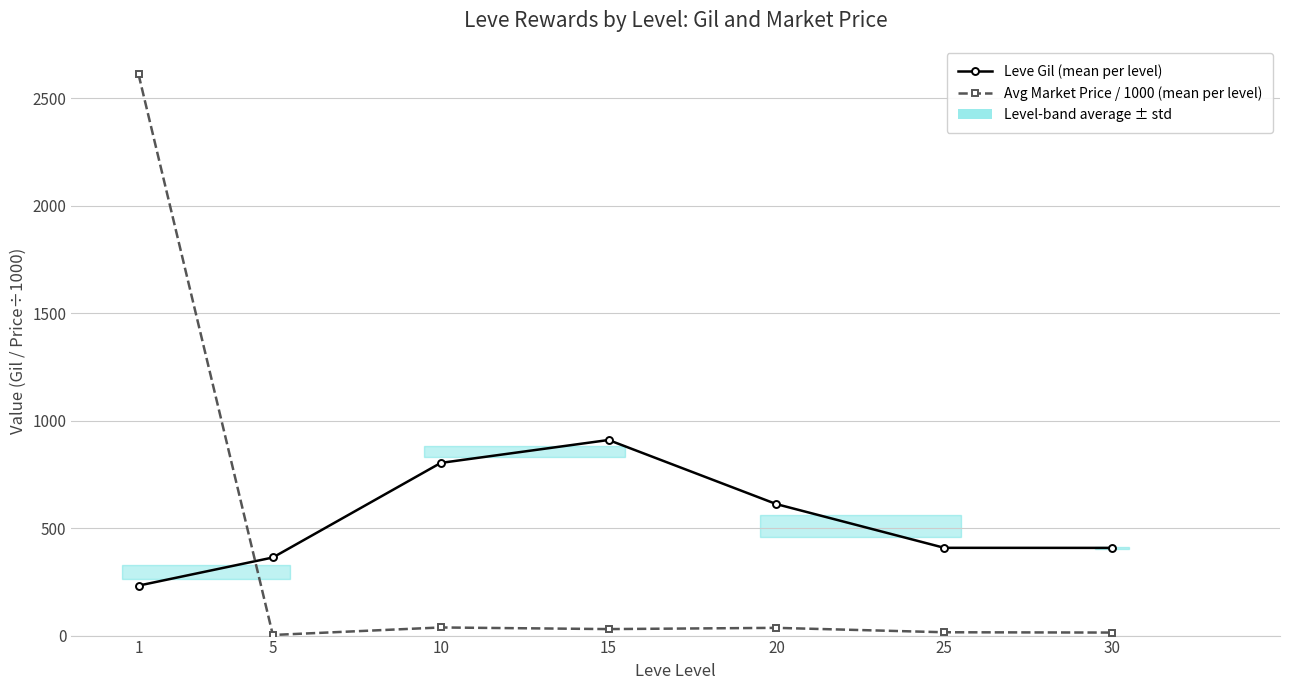

Which series has the largest total across all categories?

Leve Gil (mean per level)